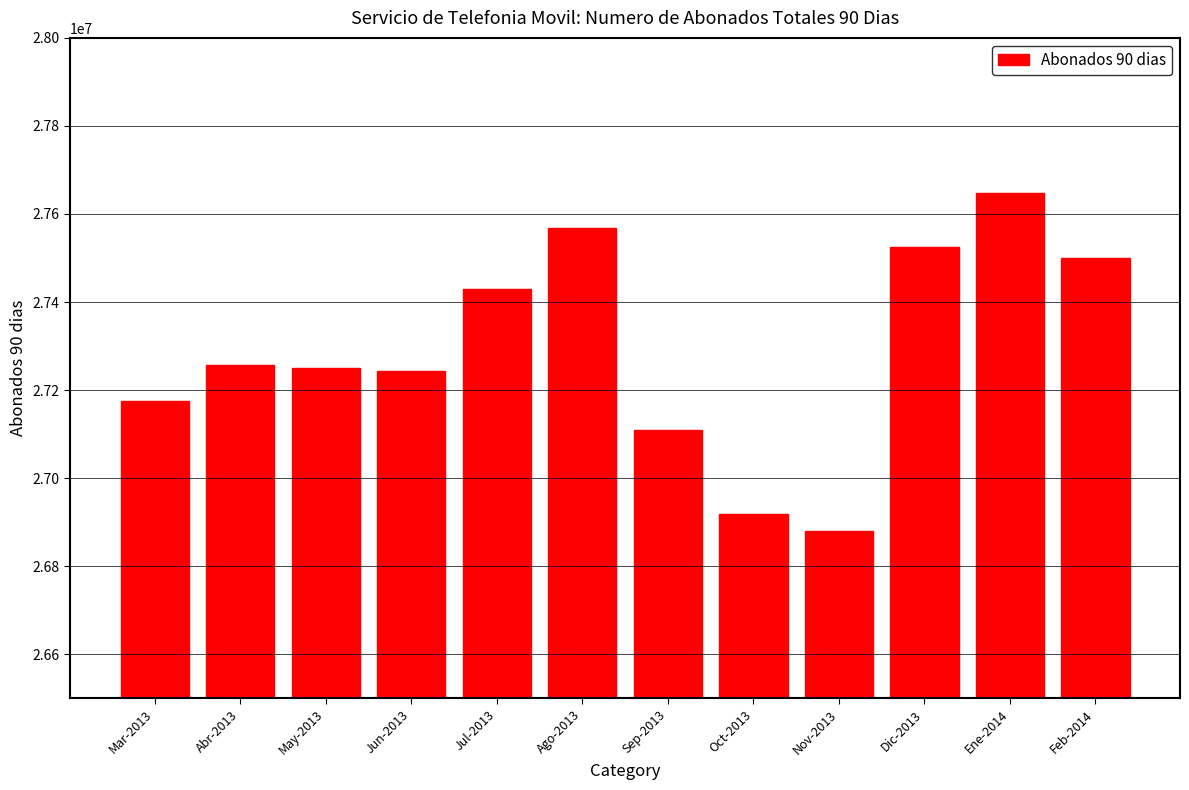

Reading right to left, transcribe all the data shown in this chart.

27499992	27646717	27524963	26880609	26919316	27110010	27567464	27430194	27242396	27249896	27256799	27174429